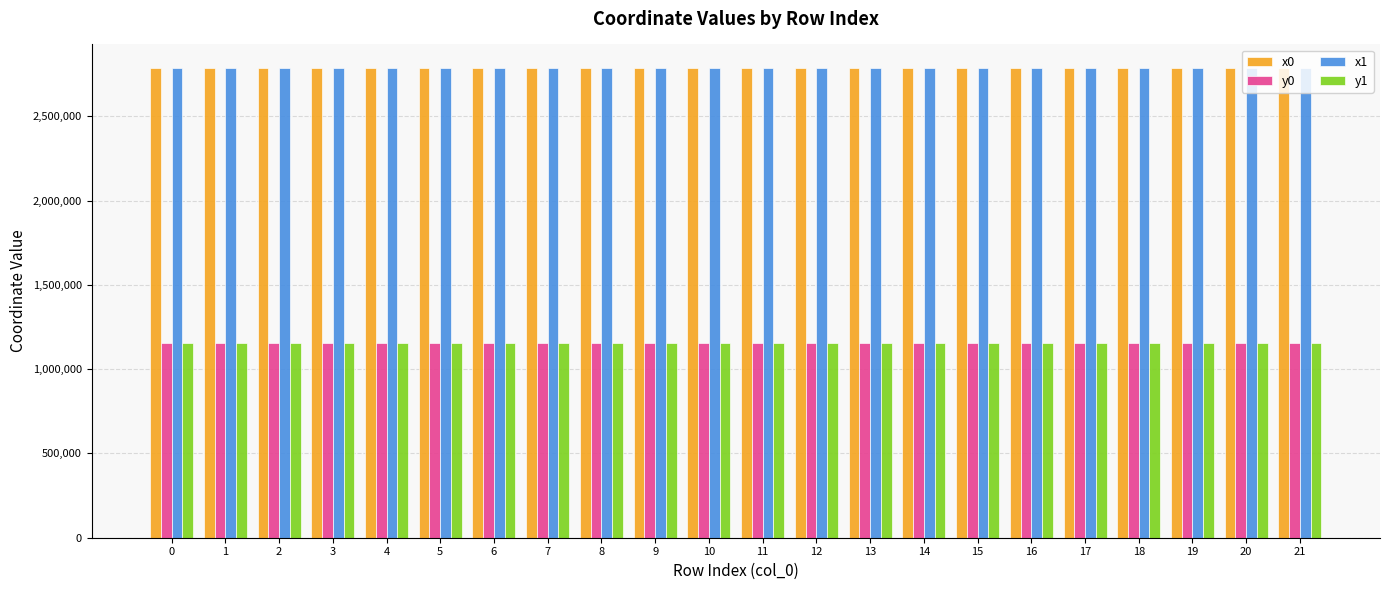

What is the sum of the x1 values at 17 and 8?

5573450.2